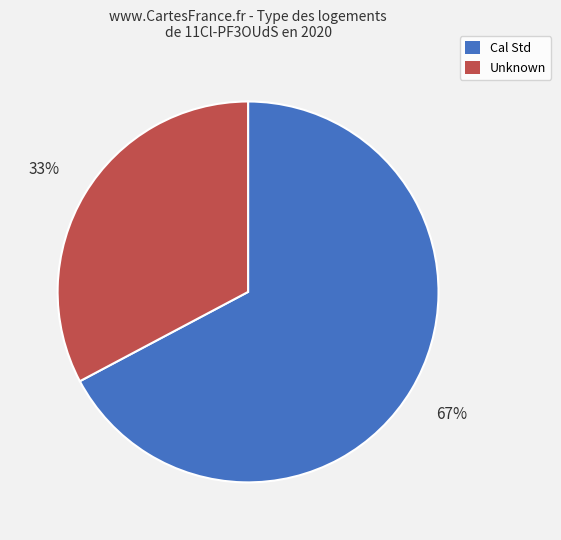

Is it true that Unknown is 33% of the pie?

True